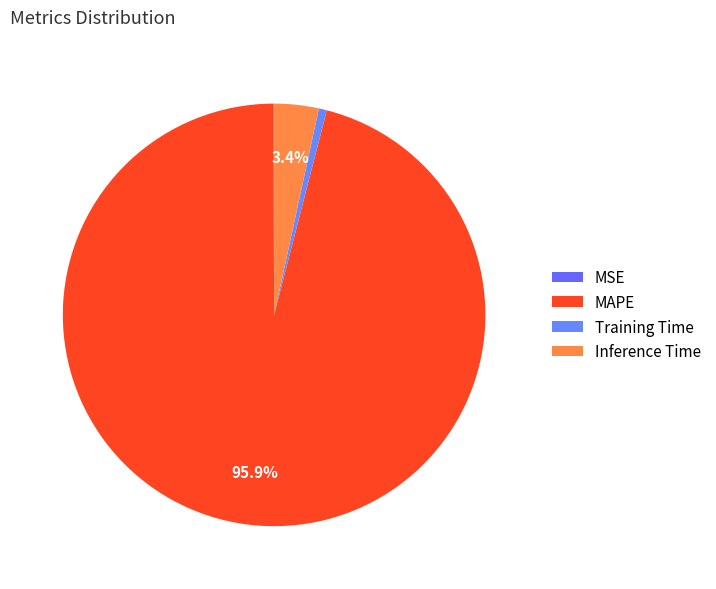

Is MAPE the majority of the pie?

Yes